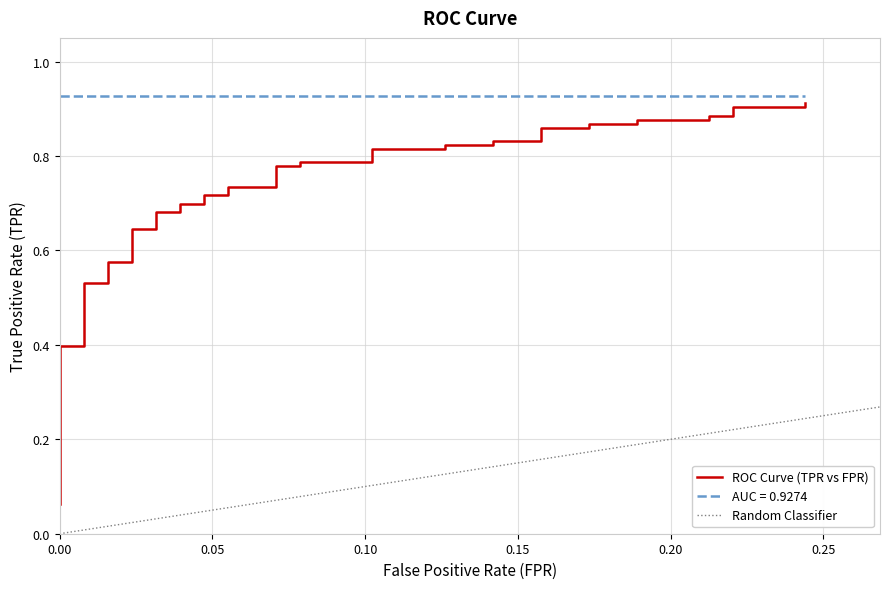

What is the minimum value shown in the chart?

0.1